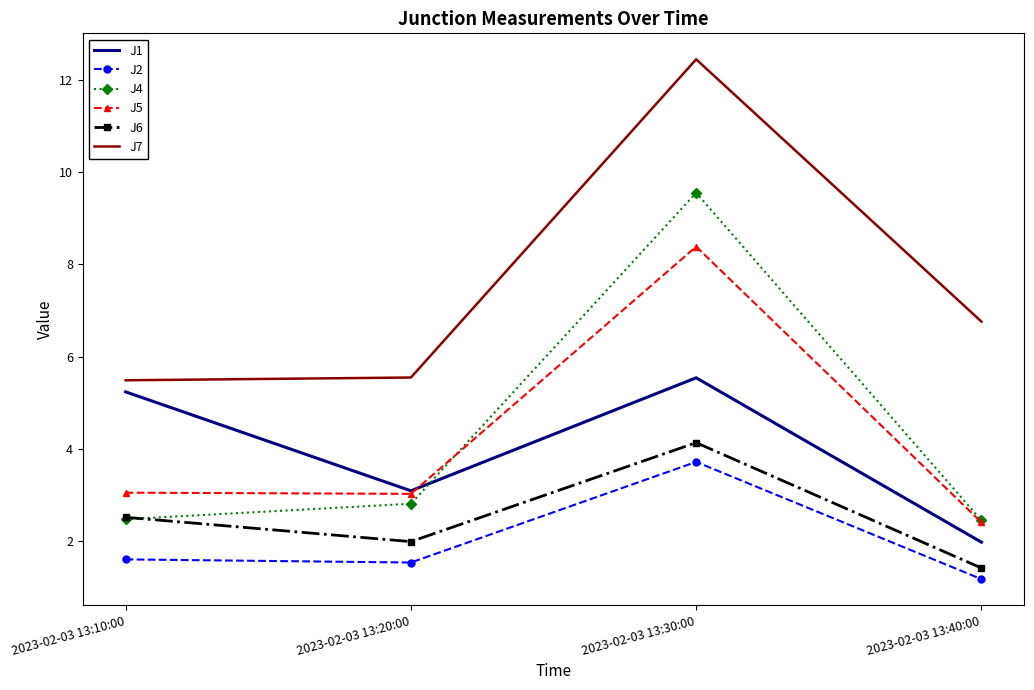

In J6, how many points are higher than both neighbors (excluding endpoints)?

1